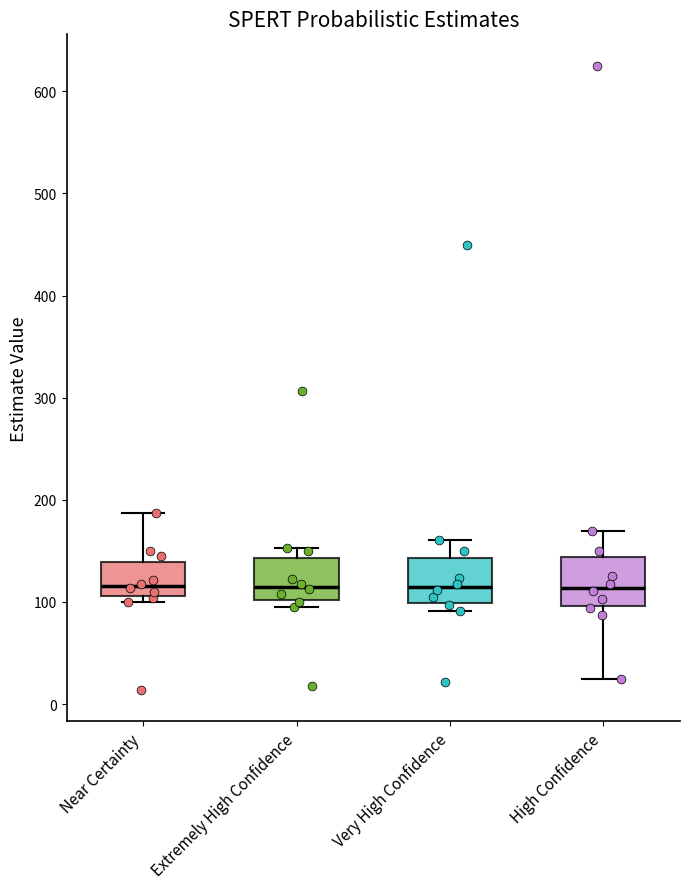

Reading left to right, transcribe this box plot: for each box, give where its median line is, the range the box spans, and where its two whiskers end, as read against the y-axis. The values are not printed on the chart, so give them approximately, as read against the axis.

Near Certainty: median 120, box 110 to 140, whiskers 100 to 190
Extremely High Confidence: median 110, box 100 to 140, whiskers 100 (just below the box's lower edge) to 150
Very High Confidence: median 110, box 100 to 140, whiskers 90 to 160
High Confidence: median 110, box 100 to 140, whiskers 30 to 170